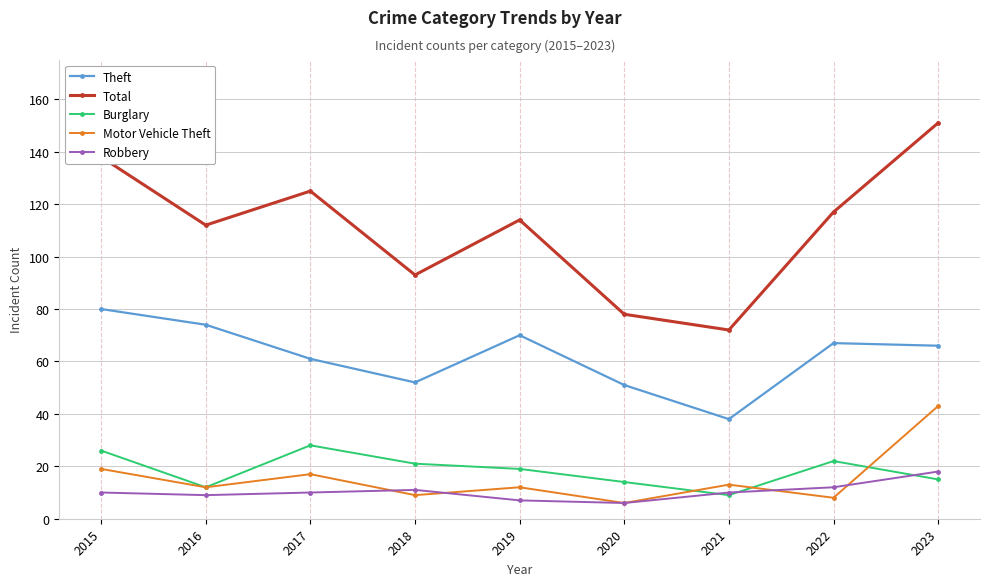

Where does the Motor Vehicle Theft series first go above 12?

2015